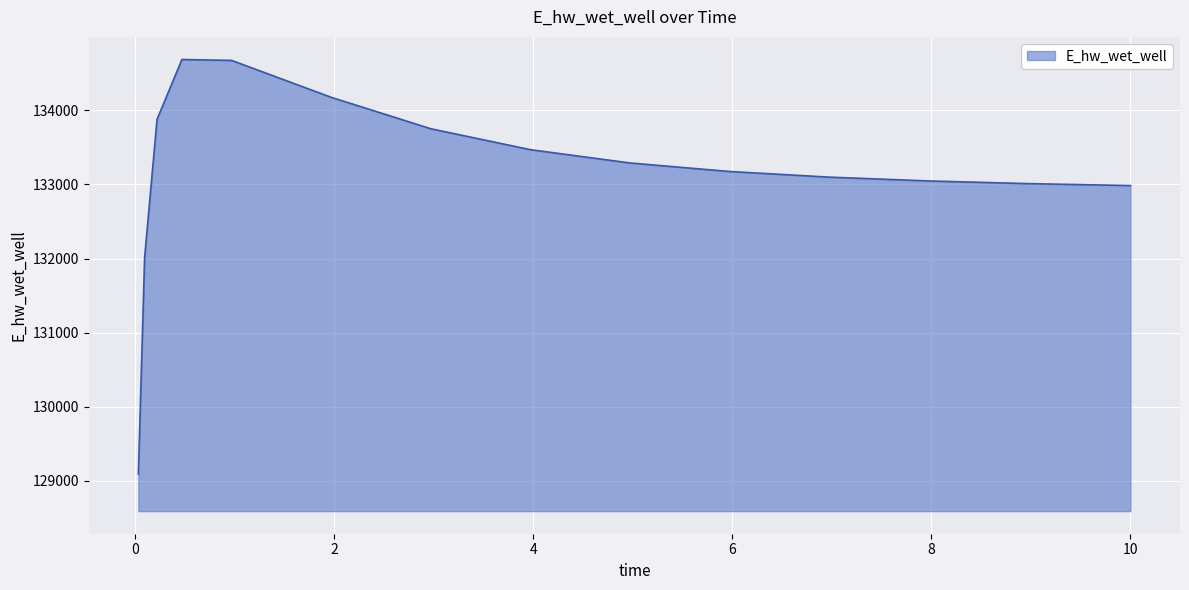

What is the minimum value shown in the chart?

129092.0